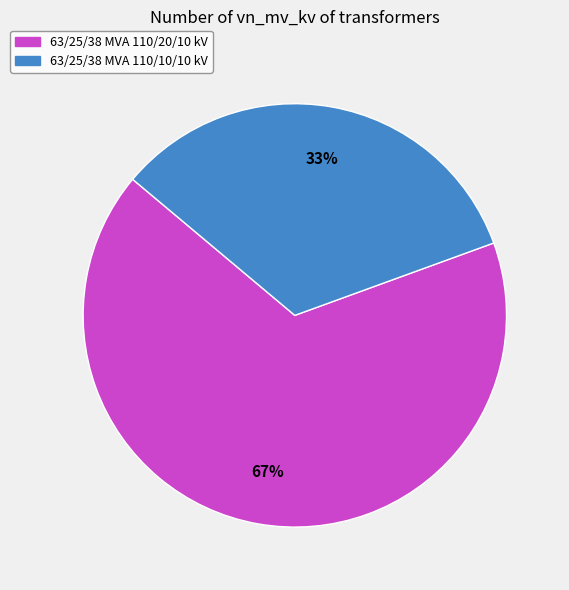

Is there a majority slice in this chart?

Yes